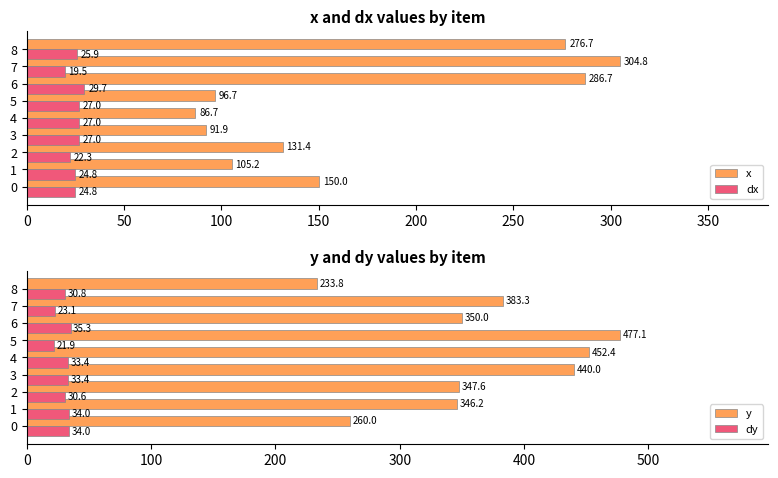

What is the value of the x bar at the 4th from the left?

91.9